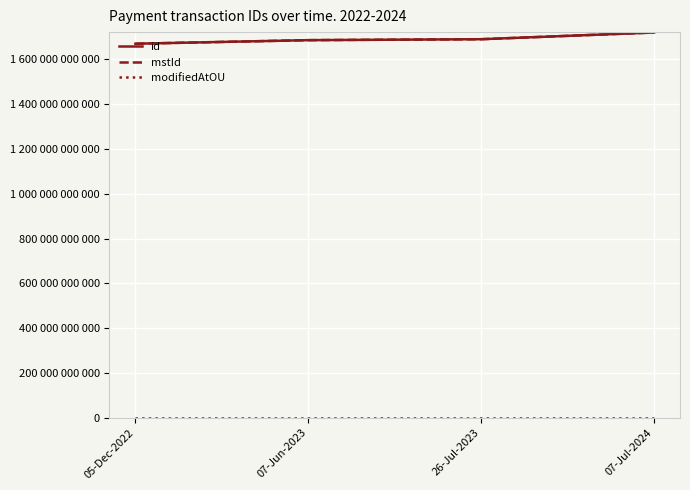

Does the chart display data point markers on the line(s)?

No